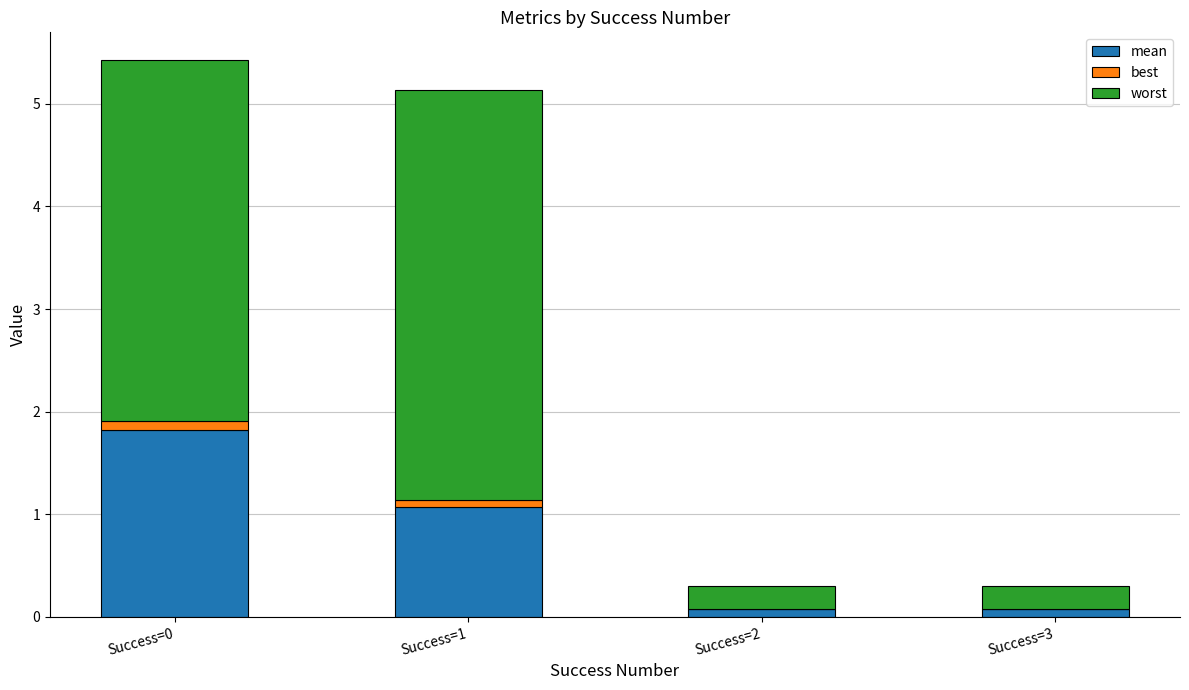

What is the difference between the maximum and minimum values in the mean series?

1.7